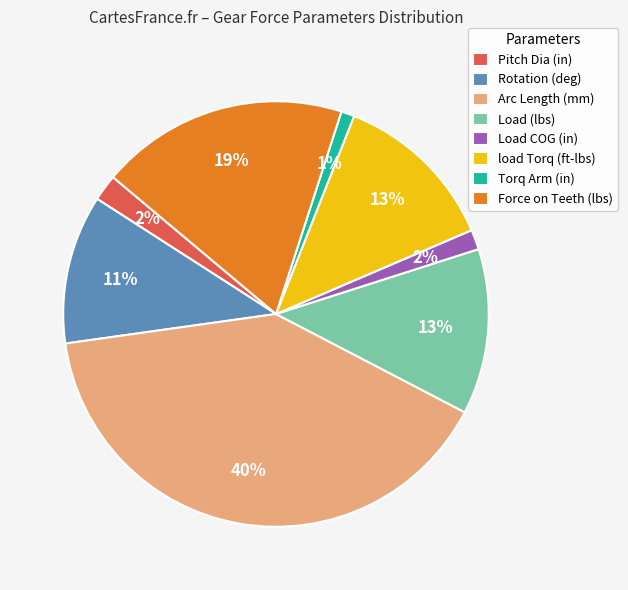

Count the number of slices in the pie.

8